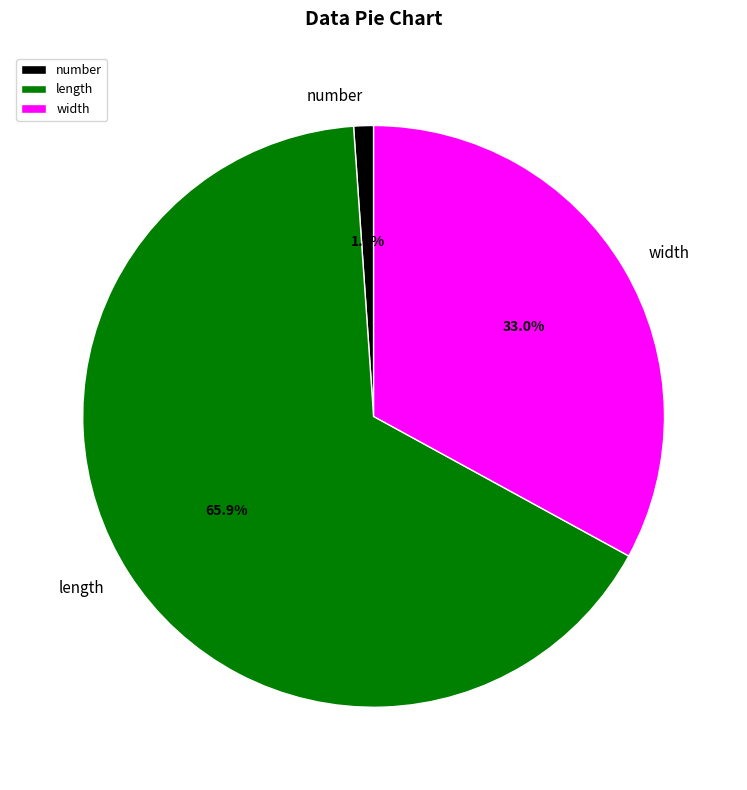

To the nearest percent, what portion does width represent?

33%